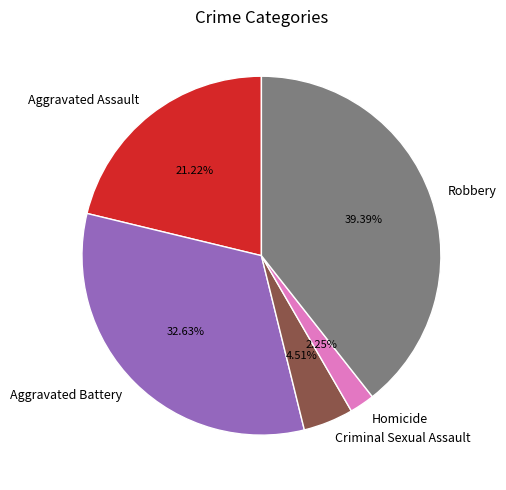

Does Aggravated Battery represent more than half of the total?

No